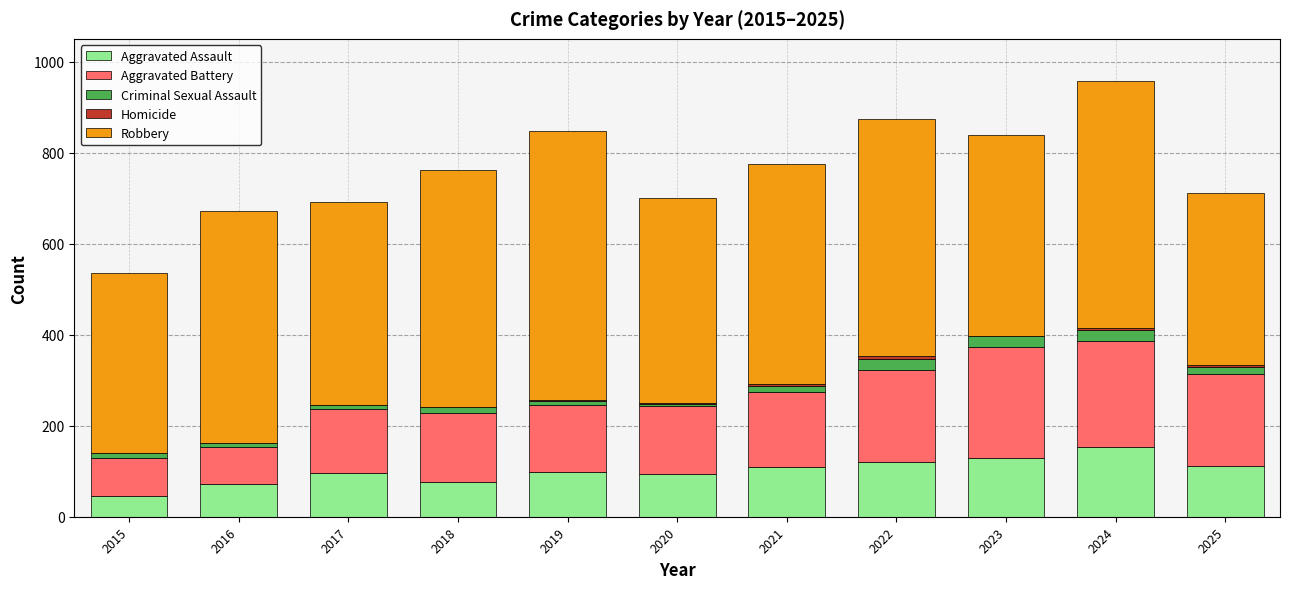

Which category has the highest value in the Aggravated Assault series?

2024